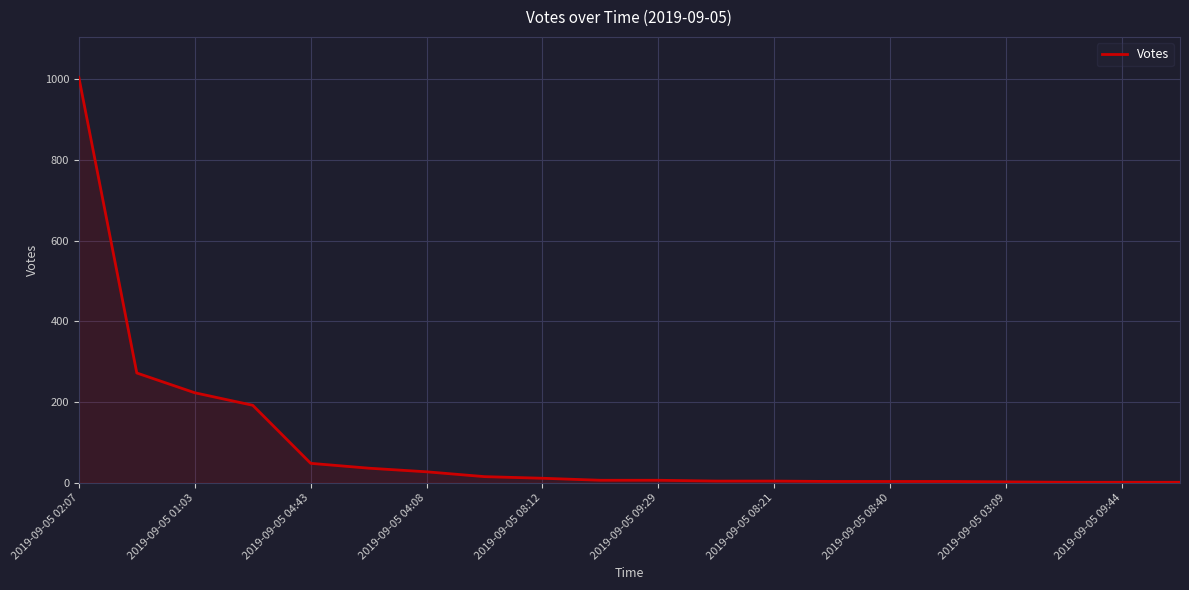

What is the maximum value shown in the chart?

1005